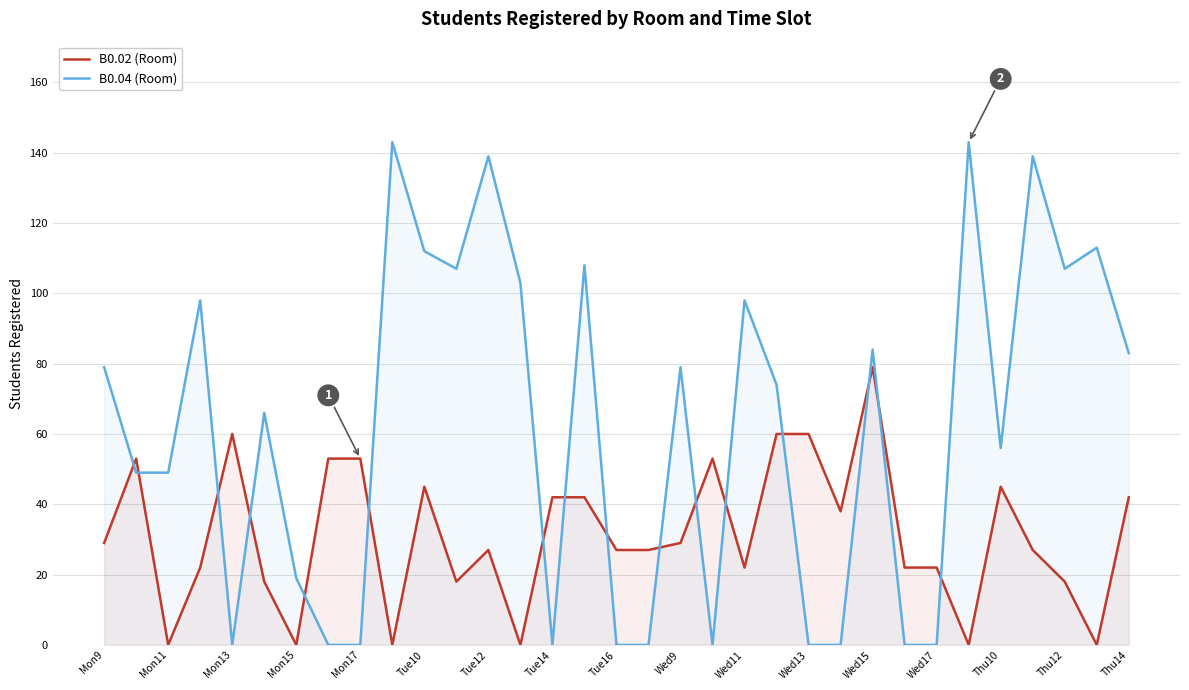

At how many categories does at least one series exceed 95?

12